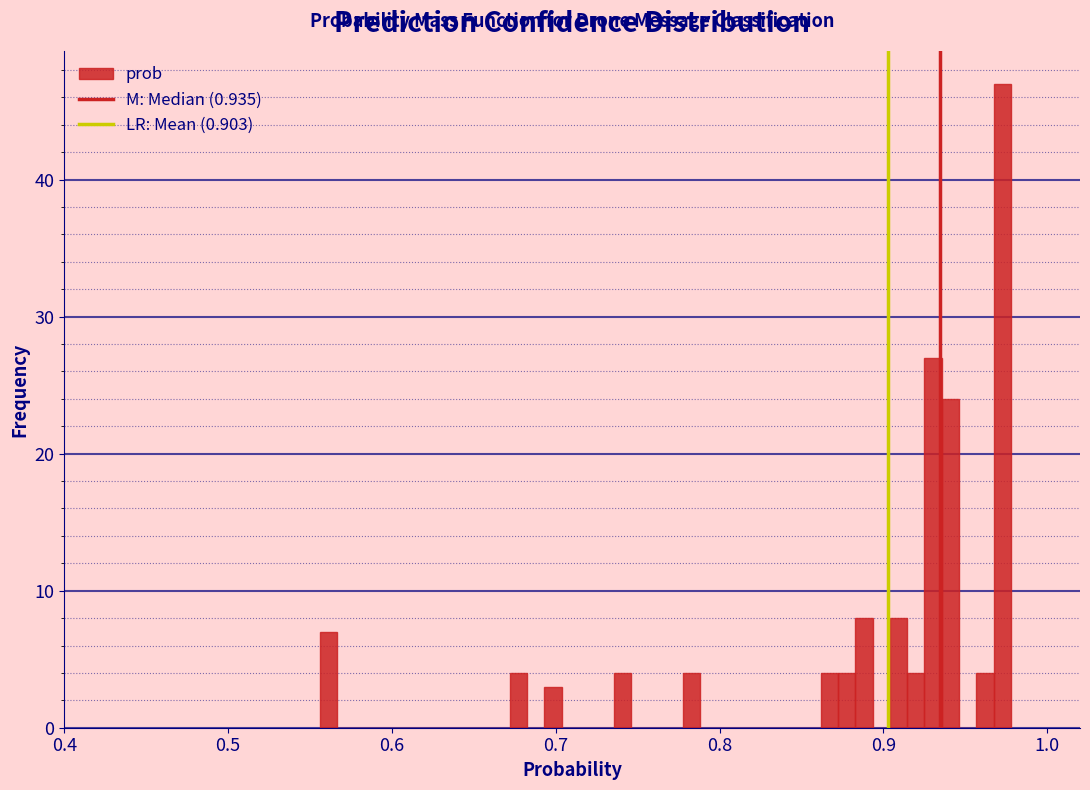

Read against the x-axis, roughly where is the centre of the tallest bar?

0.97